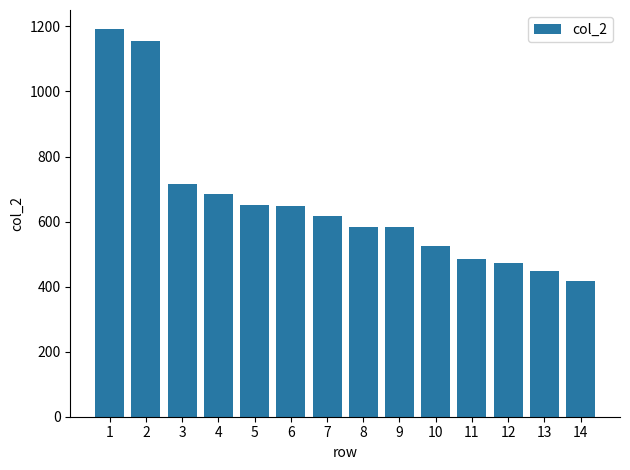

Approximately how many times larger is the value at 11 compared to 2?

0.4